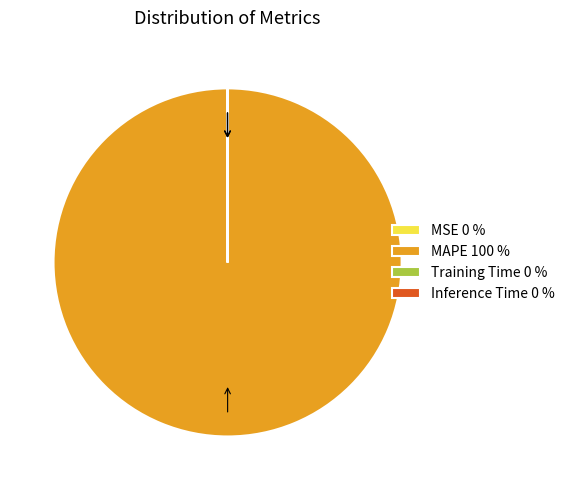

True or false: MAPE 100 % accounts for 100% of the total.

True